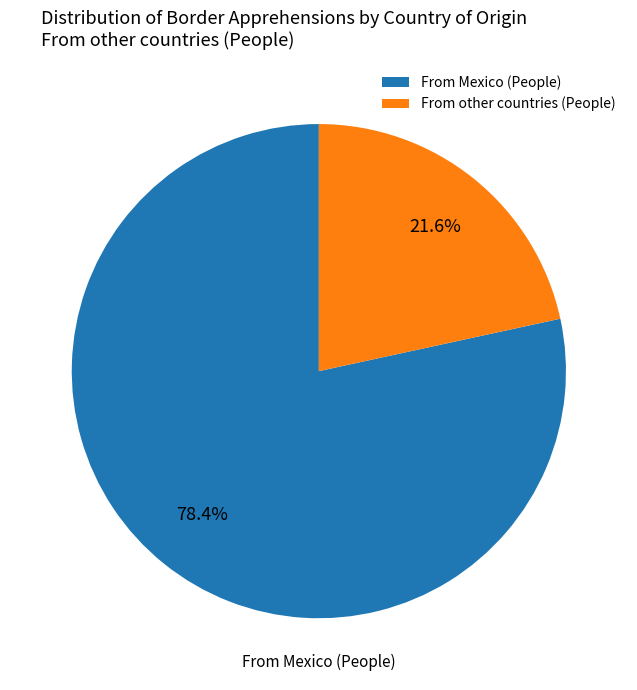

Is there a majority slice in this chart?

Yes